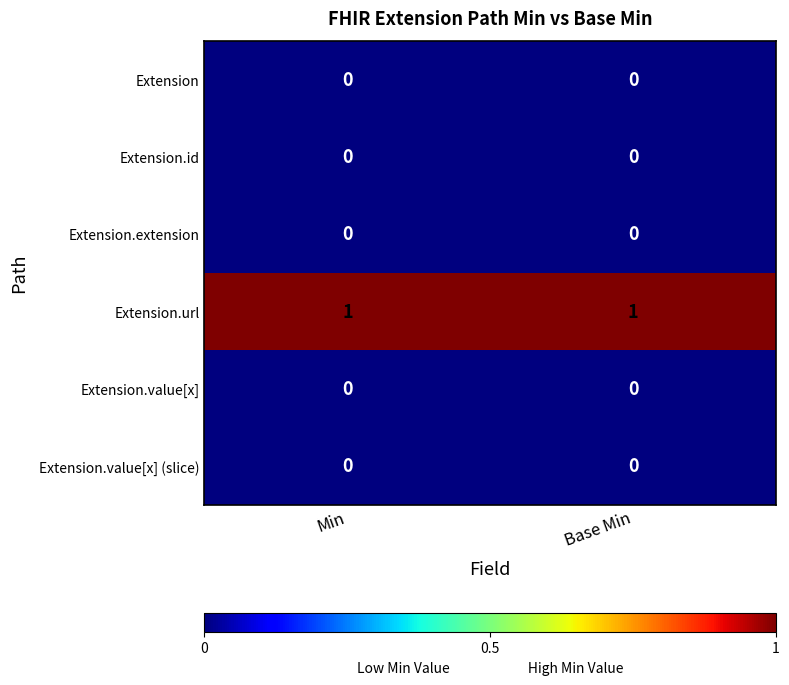

The Extension series shows 0 at Min. True or false?

True